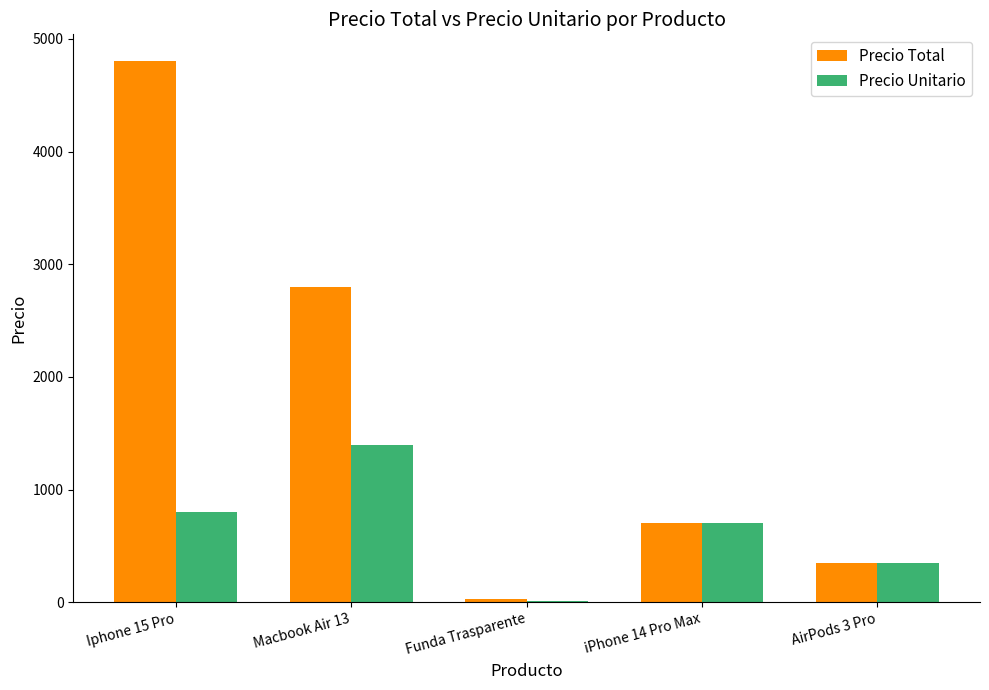

Which series changed the most between Funda Trasparente and iPhone 14 Pro Max?

Precio Unitario